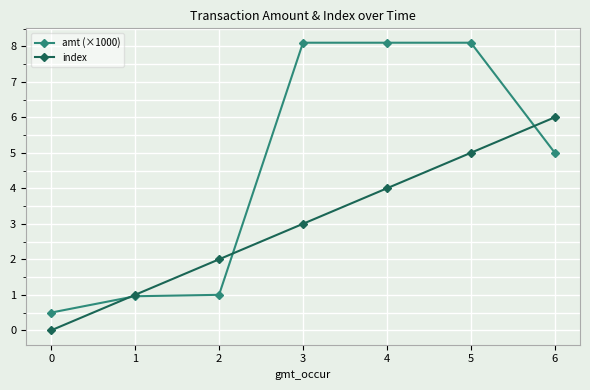

Does the chart have visible grid lines?

Yes